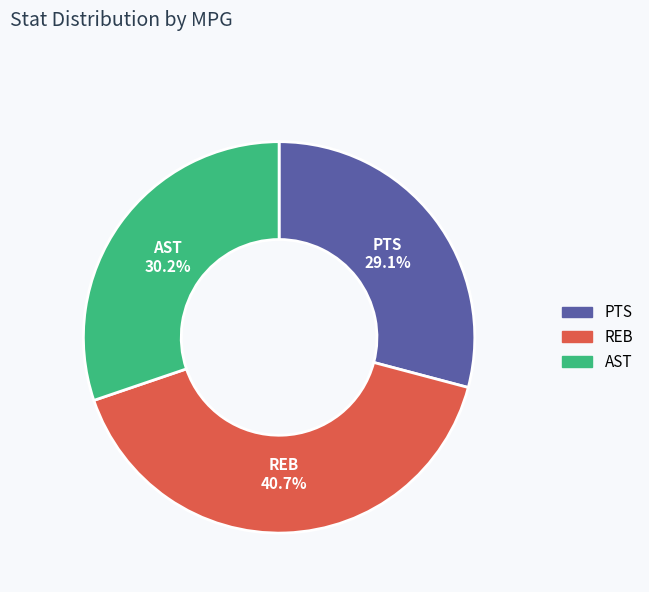

Does any single category account for the majority?

No